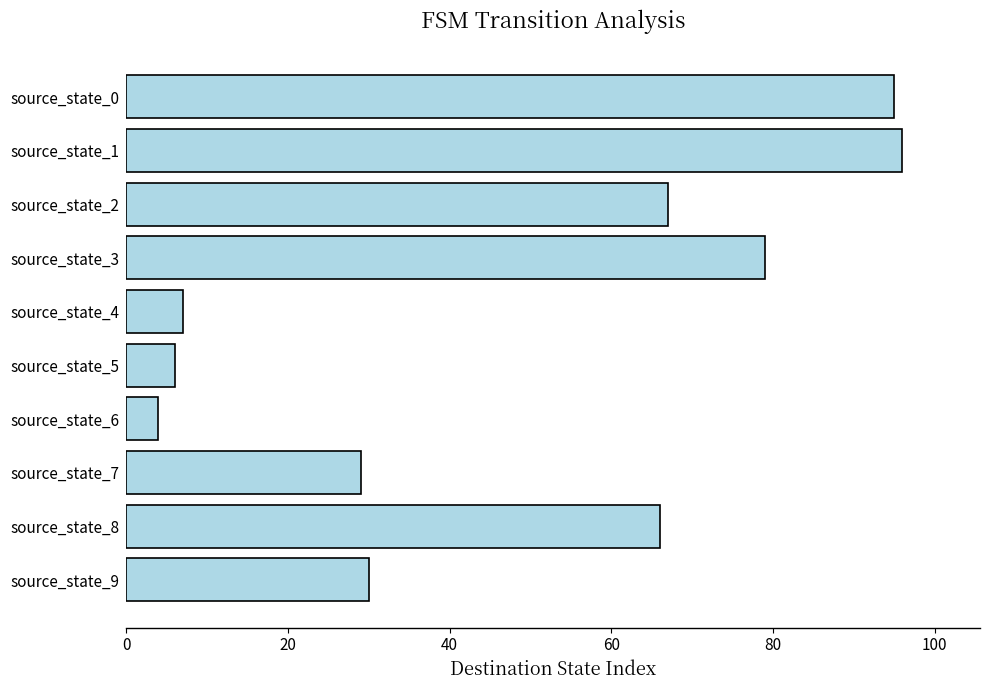

Reading bottom to top, what are all the values shown in this chart?

30	66	29	4	6	7	79	67	96	95